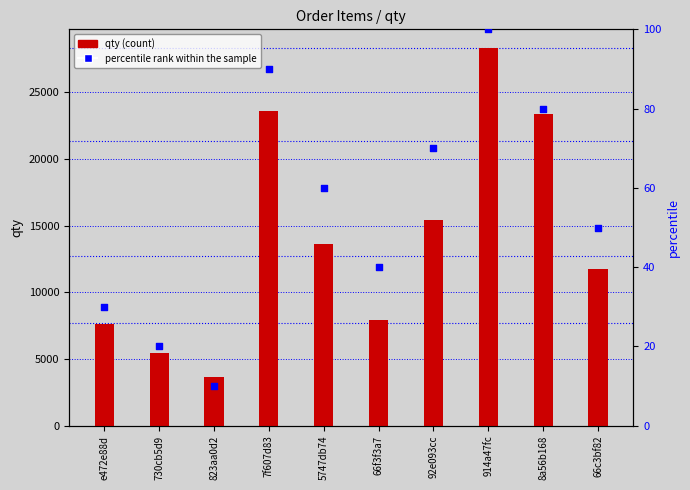

What are all the series names shown in the legend?

qty, percentile rank within the sample